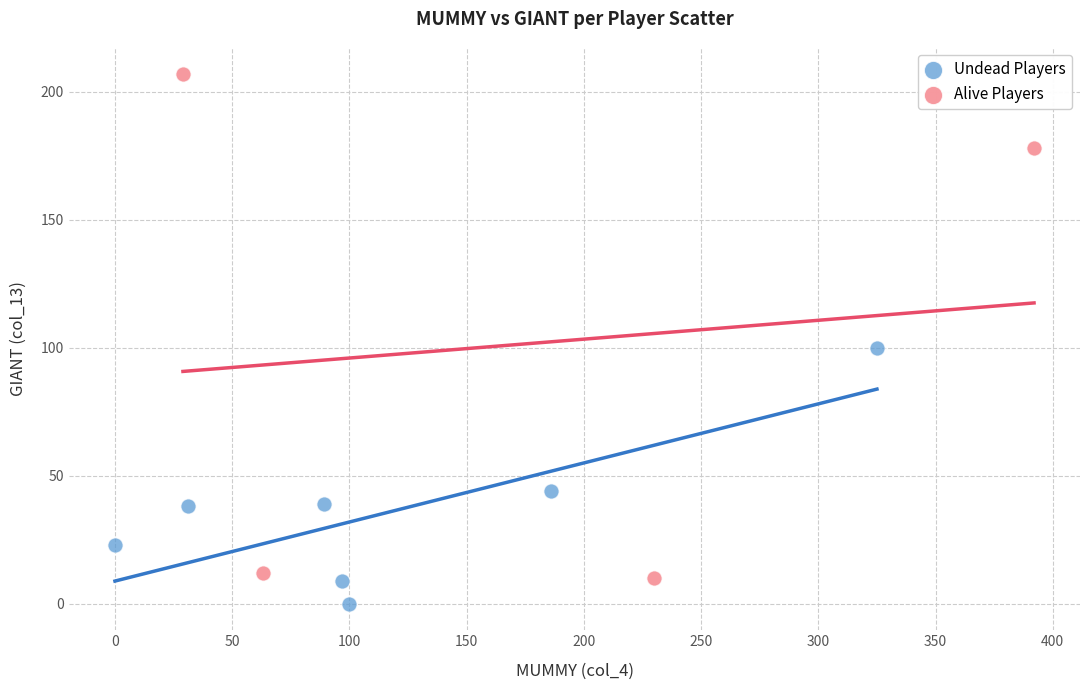

Which series has the widest spread of Y values?

Alive Players